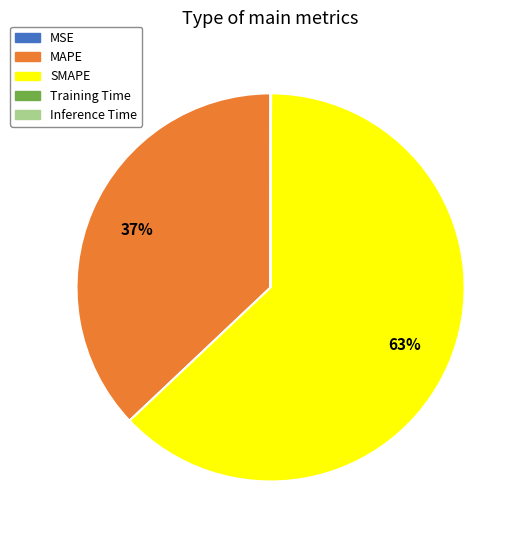

What percentage is the MAPE slice, to the nearest percent?

37%